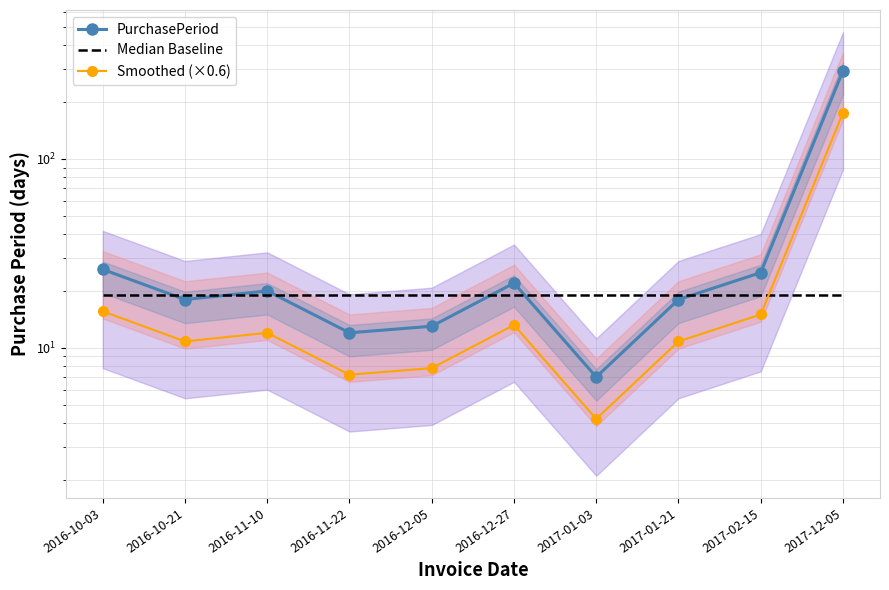

How many lines are shown in the chart?

3